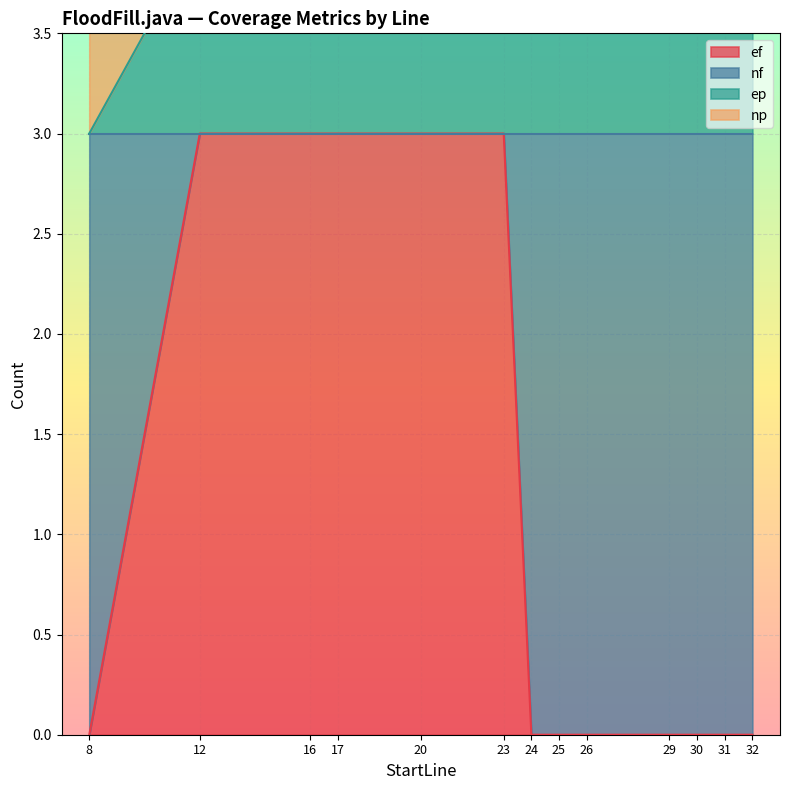

At which category is the sum across all series the highest?

16